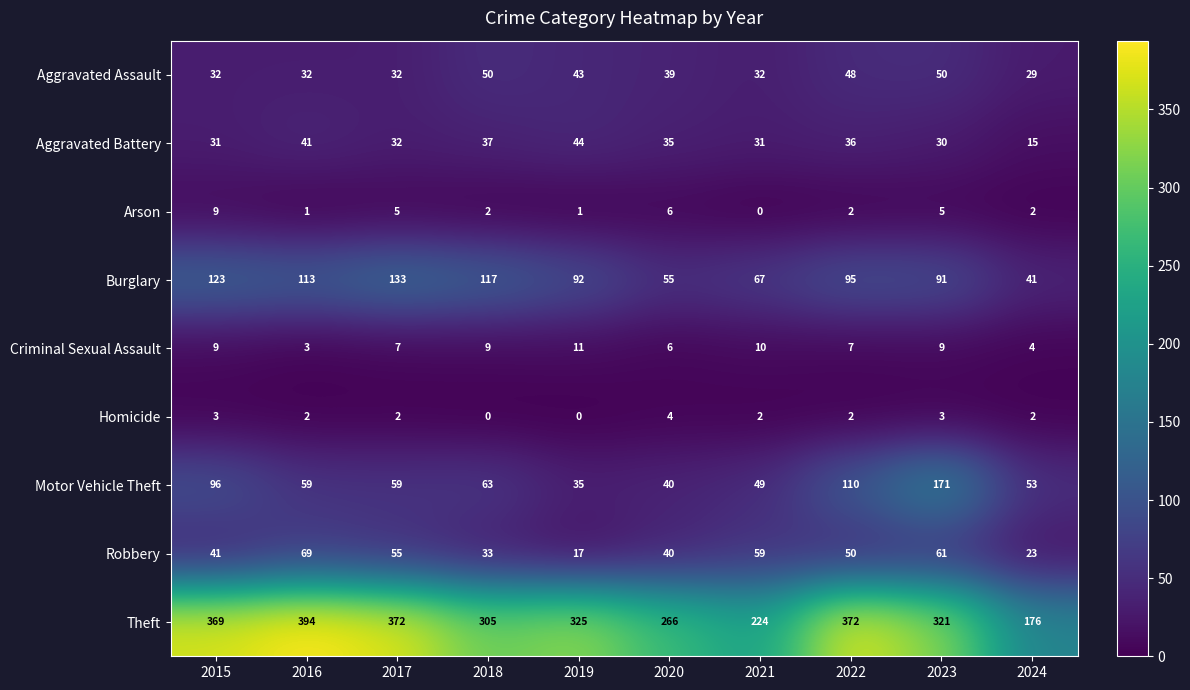

What is the lowest value of the Aggravated Battery series?

15